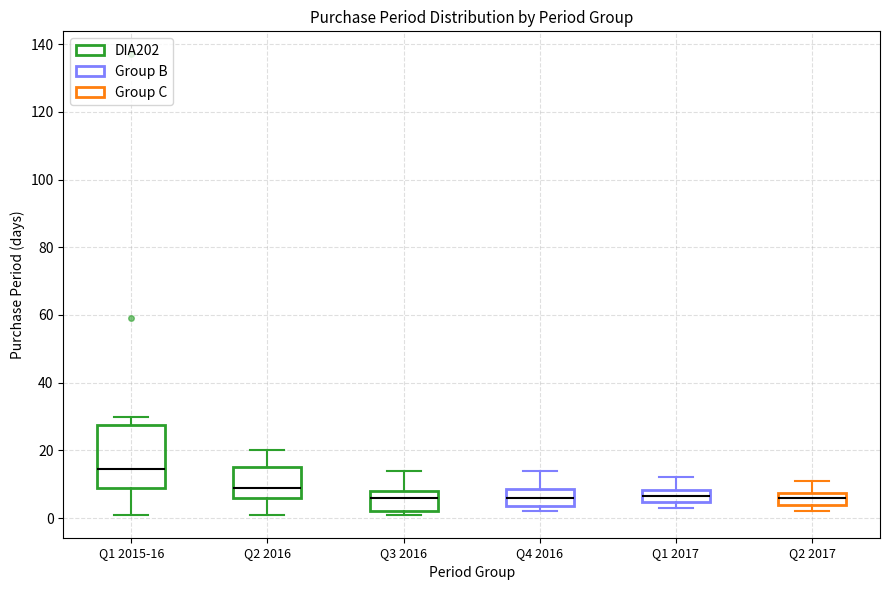

Reading left to right, transcribe this box plot: for each box, give where its median line is, the range the box spans, and where its two whiskers end, as read against the y-axis. The values are not printed on the chart, so give them approximately, as read against the axis.

Q1 2015-16: median 14, box 10 to 28, whiskers 2 to 30
Q2 2016: median 10, box 6 to 16, whiskers 2 to 20
Q3 2016: median 6, box 2 to 8, whiskers 2 (just below the box's lower edge) to 14
Q4 2016: median 6, box 4 to 8, whiskers 2 to 14
Q1 2017: median 6, box 4 to 8, whiskers 4 (just below the box's lower edge) to 12
Q2 2017: median 6, box 4 to 8, whiskers 2 to 12